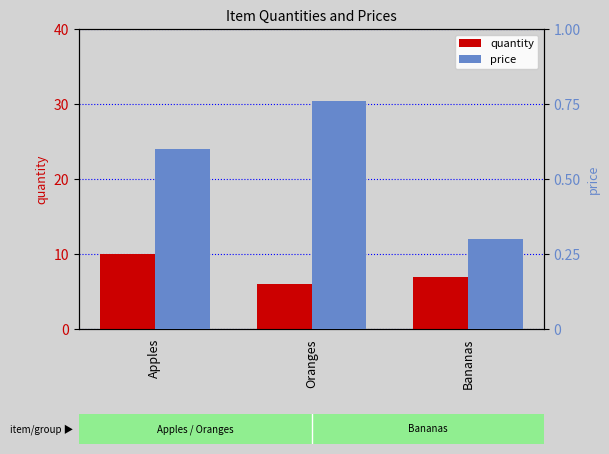

Which label corresponds to the largest value in the chart?

Apples